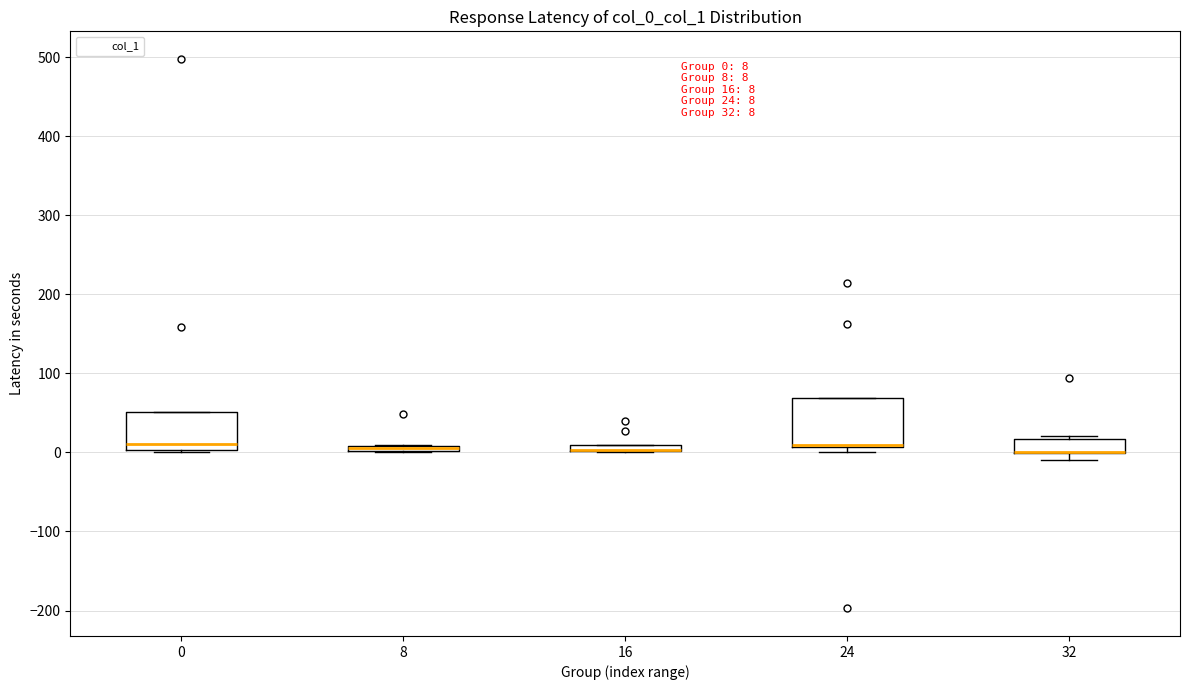

Comparing the boxes themselves (not the whiskers), which one is the tallest?

24